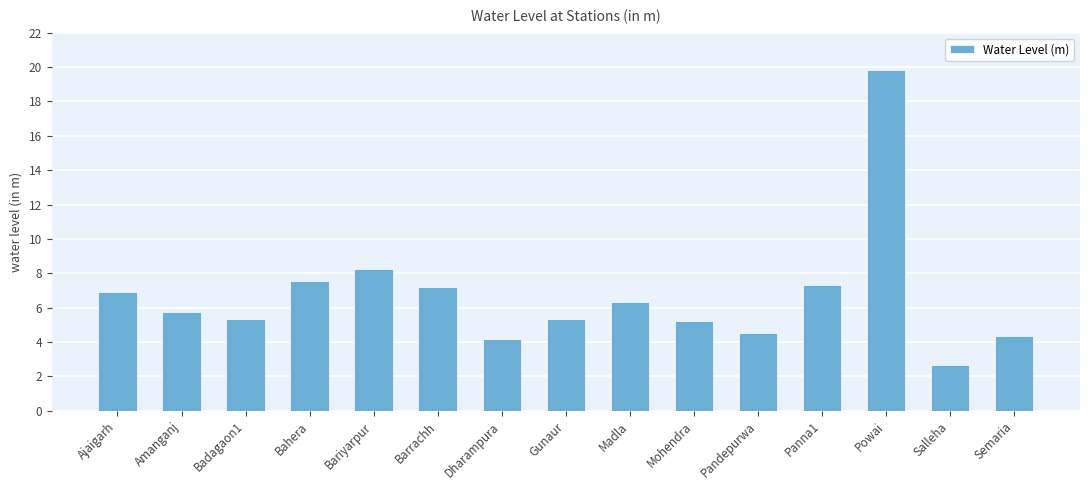

What is the minimum value shown in the chart?

2.7